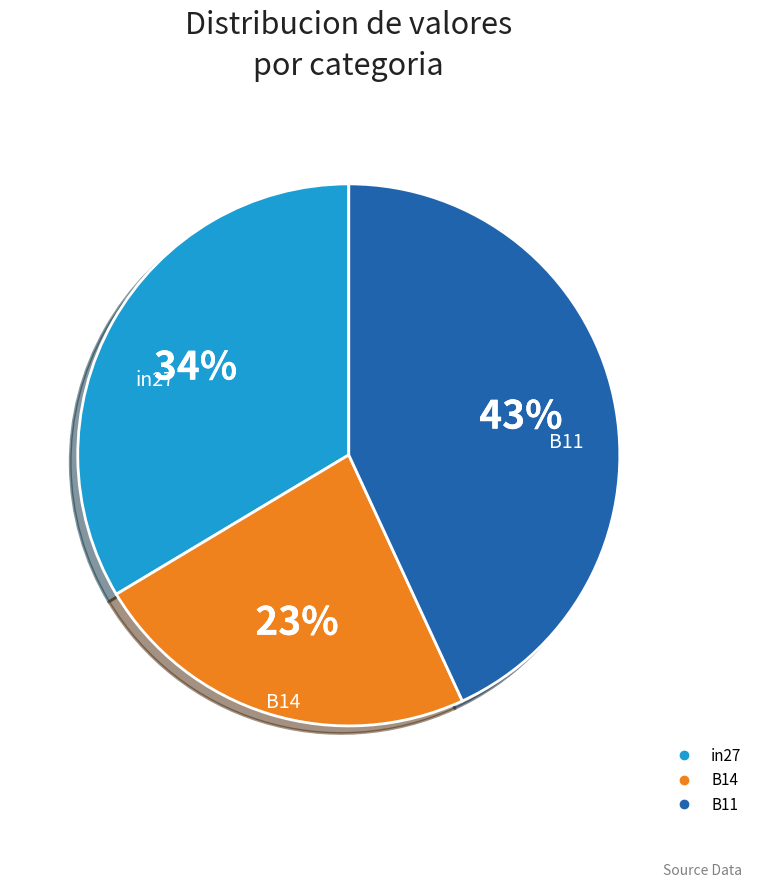

Count the number of slices in the pie.

3